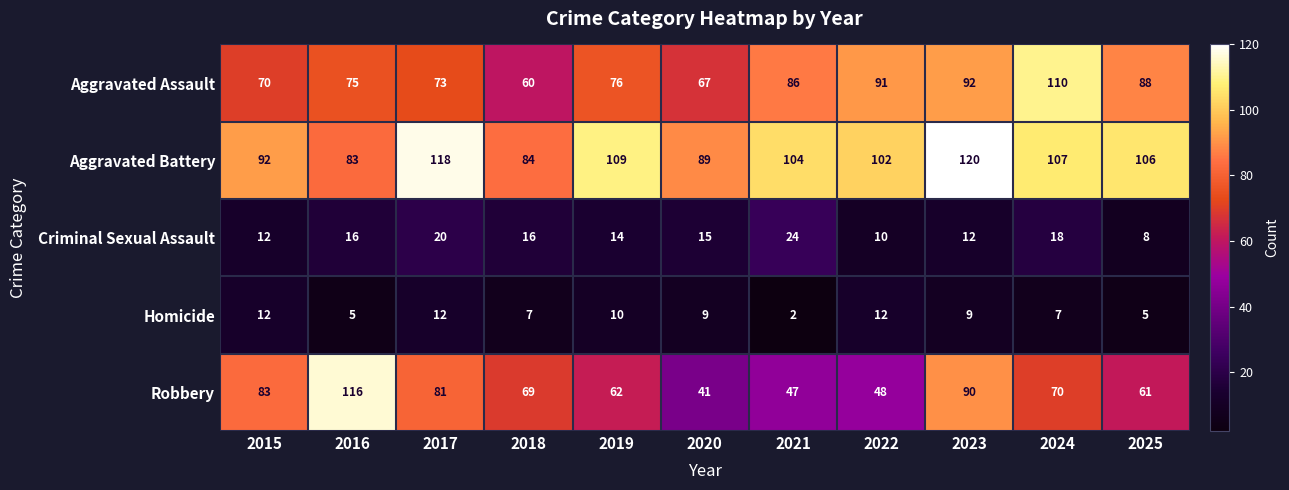

What is the difference between the highest and lowest values at 2025?

101